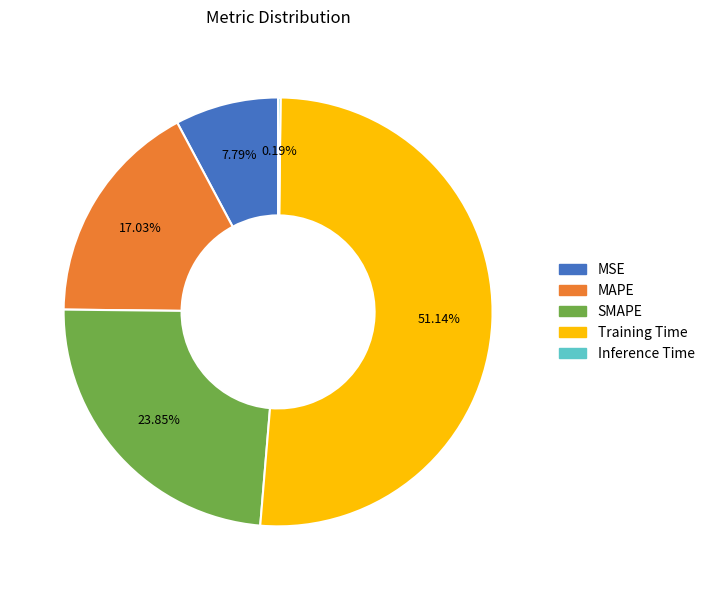

To the nearest percent, what portion does MSE represent?

8%